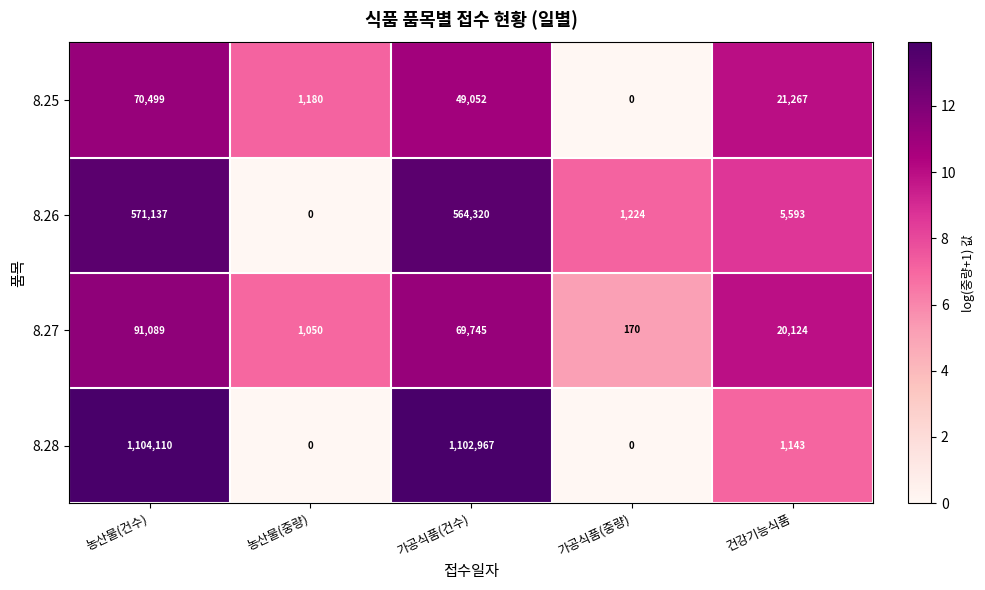

At which label does 8.25 first exceed 21267?

농산물(건수)